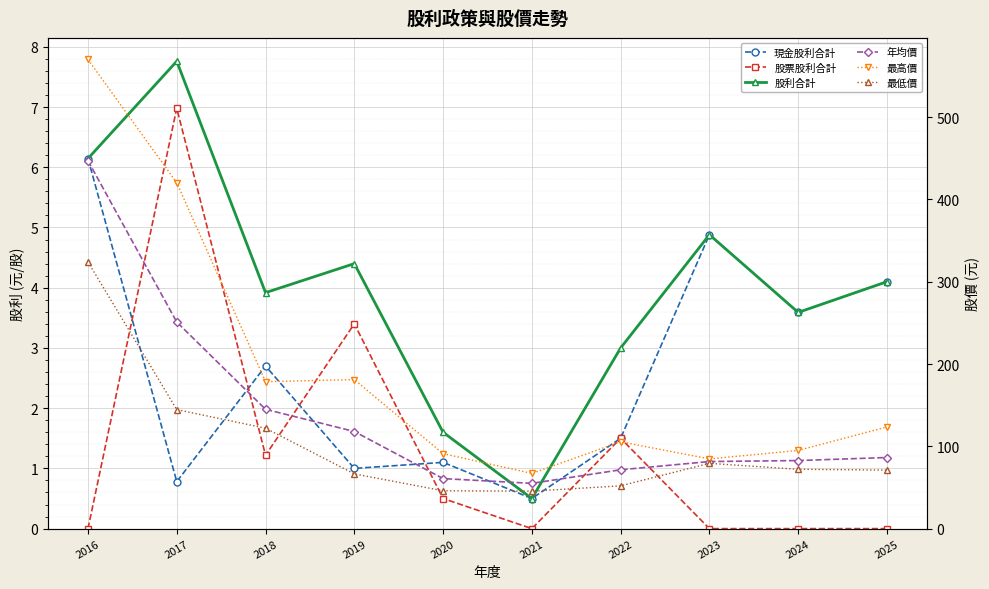

How many values in the 年均價 series exceed 86?

5